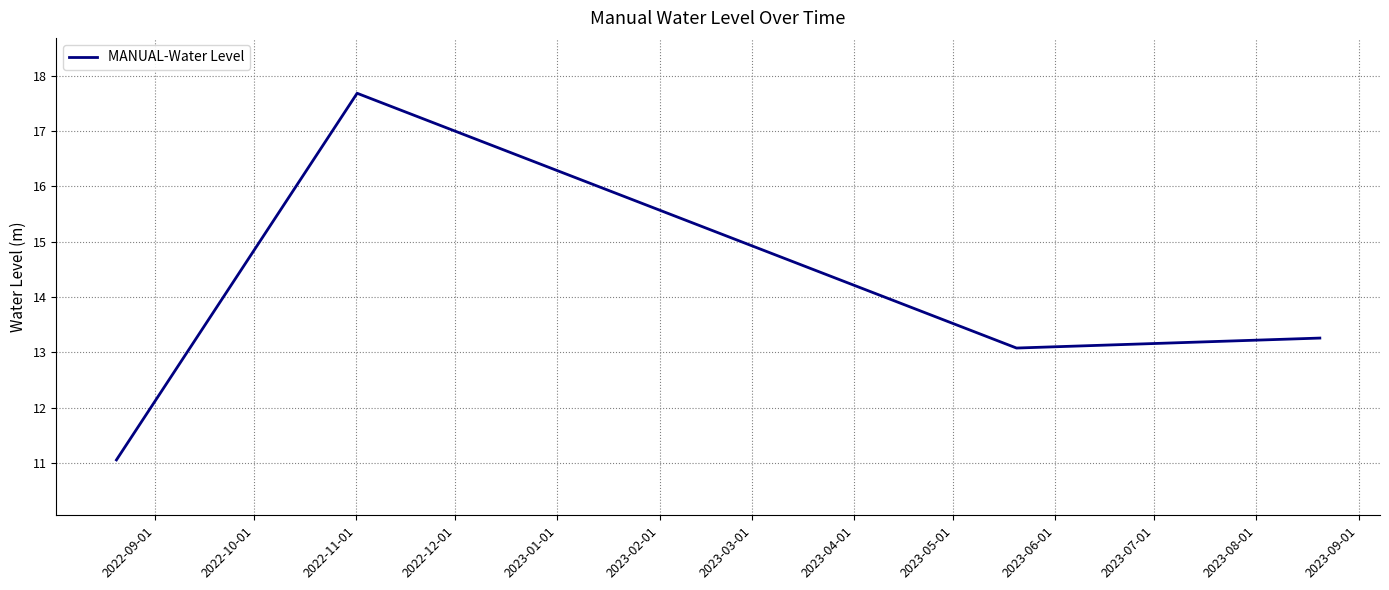

What is the smallest value displayed?

11.1